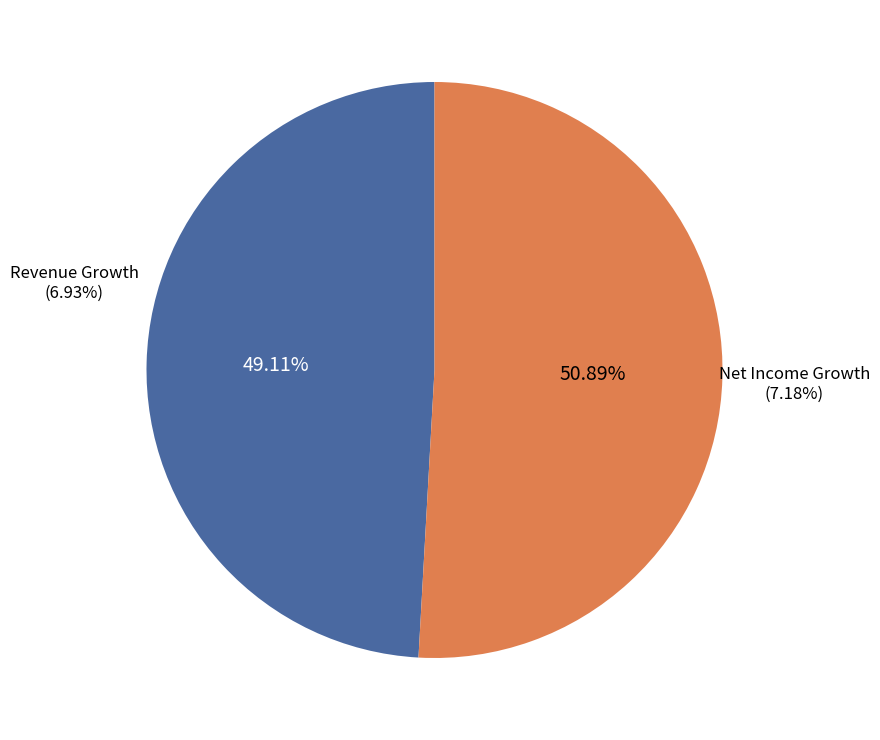

To the nearest percent, what is the difference between the historical_growth_net_income_last_5_years and historical_growth_revenue_last_5_years slice percentages?

2%